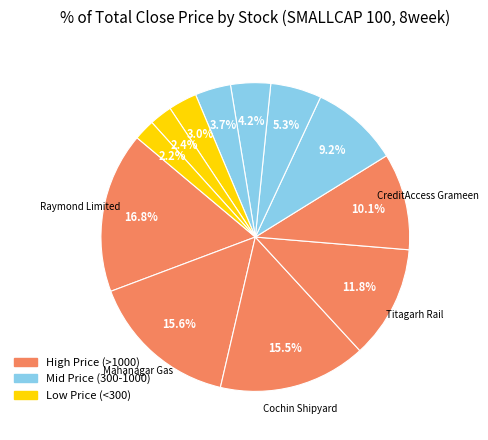

Rank the categories by value from lowest to highest.

Castrol India, ITI, RITES, BLS International, Honasa Consumer, Swan Energy, PNB Housing, CreditAccess Grameen, Titagarh Rail, Cochin Shipyard, Mahanagar Gas, Raymond Limited